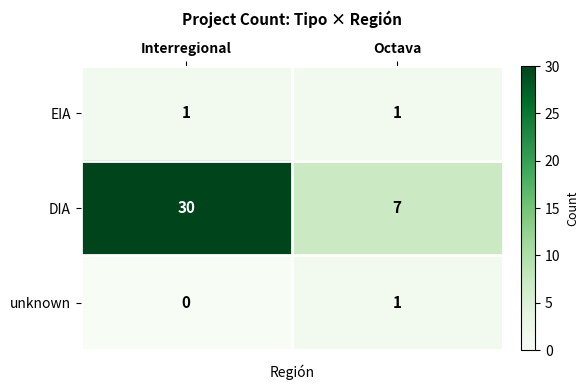

What is the maximum value for DIA?

30